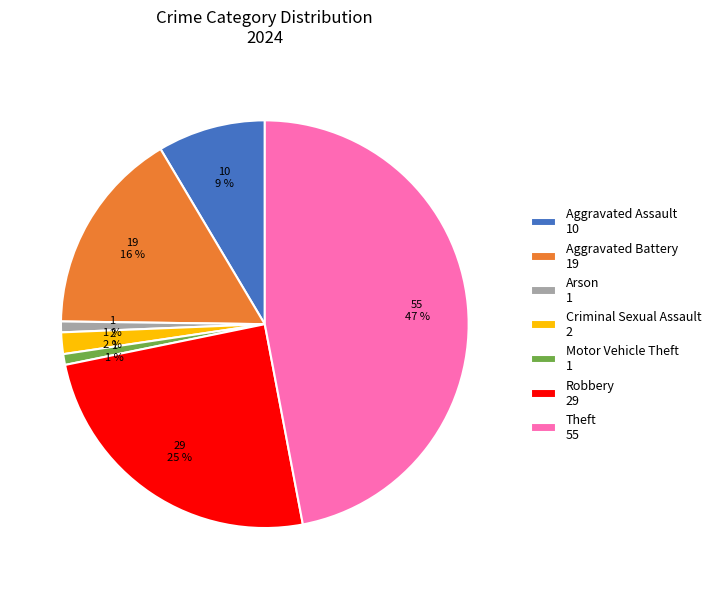

Between Aggravated Assault 10 and Criminal Sexual Assault 2, which is larger?

Aggravated Assault 10